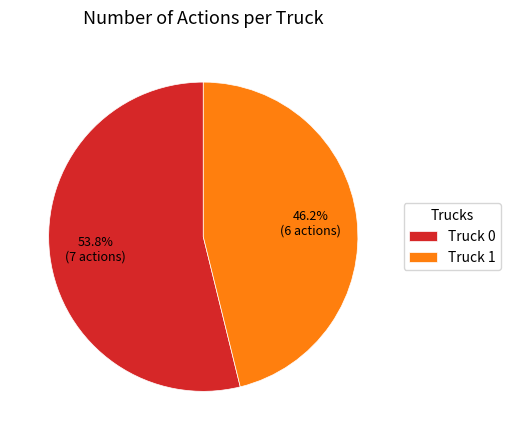

To the nearest percent, what portion does Truck 1 represent?

46%